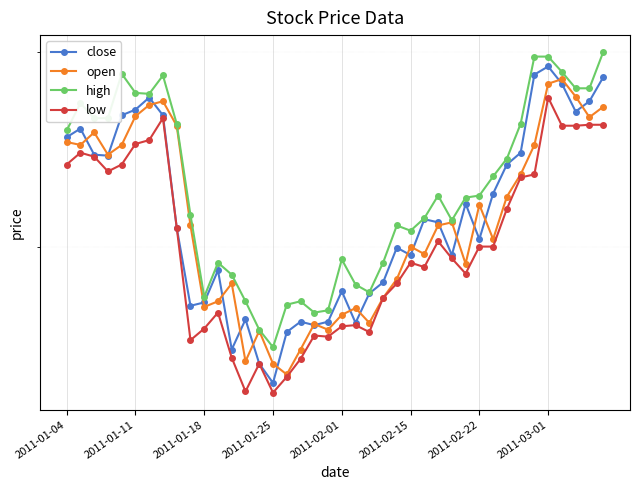

What are all the series names shown in the legend?

close, open, high, low